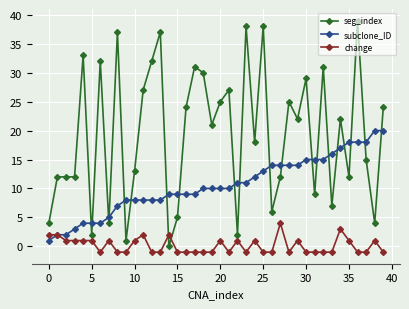

What is the difference between the maximum and second lowest values in the change series?

5